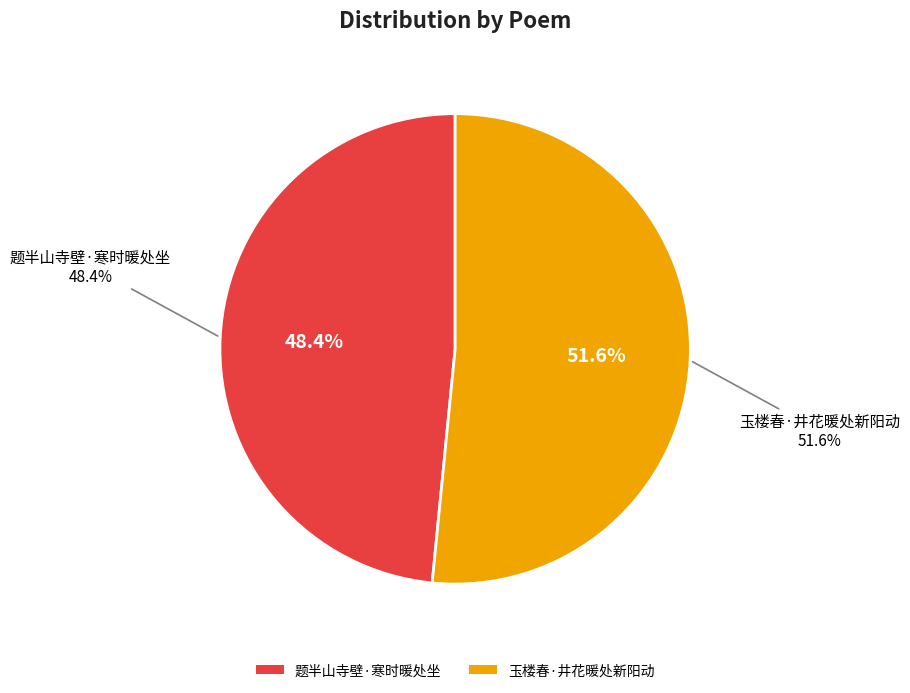

Rank the categories by value from lowest to highest.

题半山寺壁·寒时暖处坐, 玉楼春·井花暖处新阳动